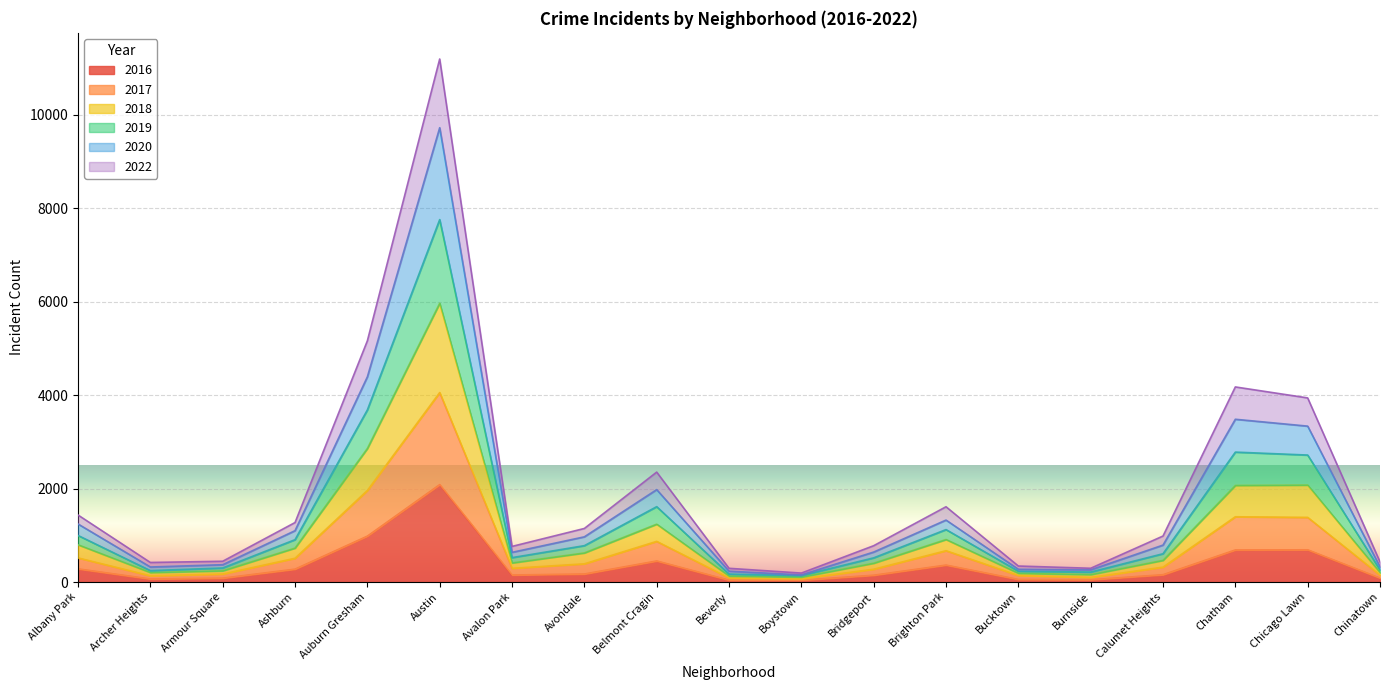

True or false: 2016 and 2022 intersect in this chart.

False